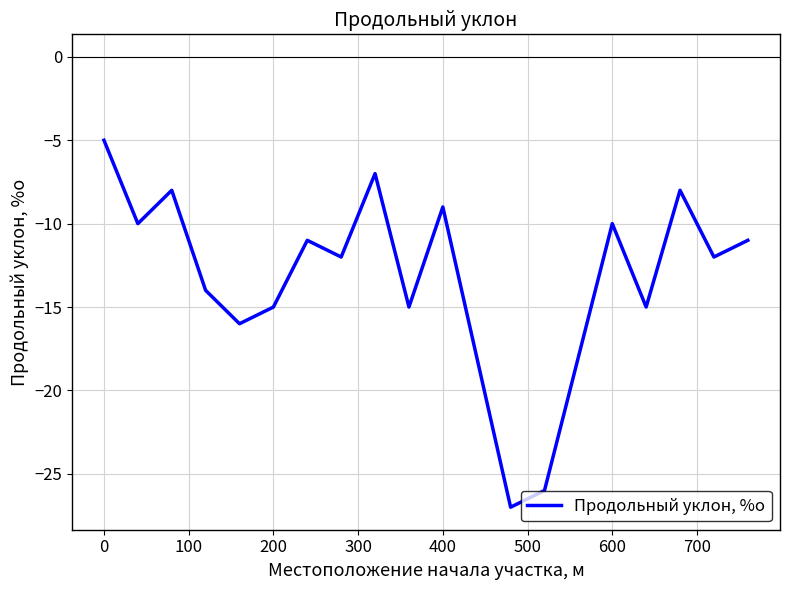

What is the maximum value shown in the chart?

-5